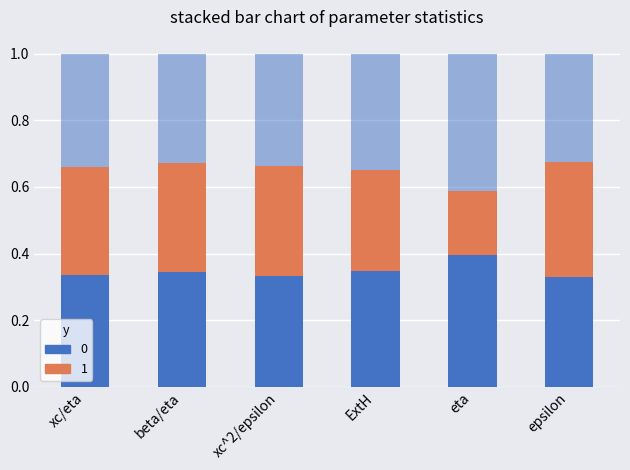

The value of mean at ExtH is 0.3. True or false?

True